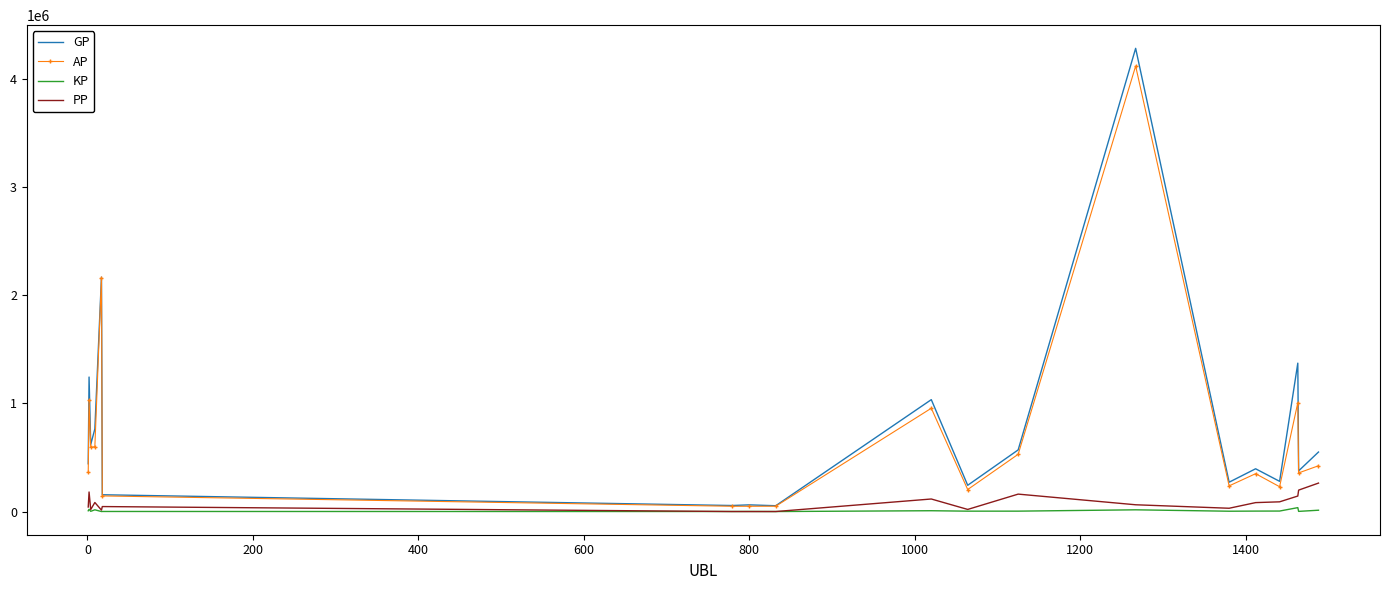

Which series has the widest spread of values?

GP